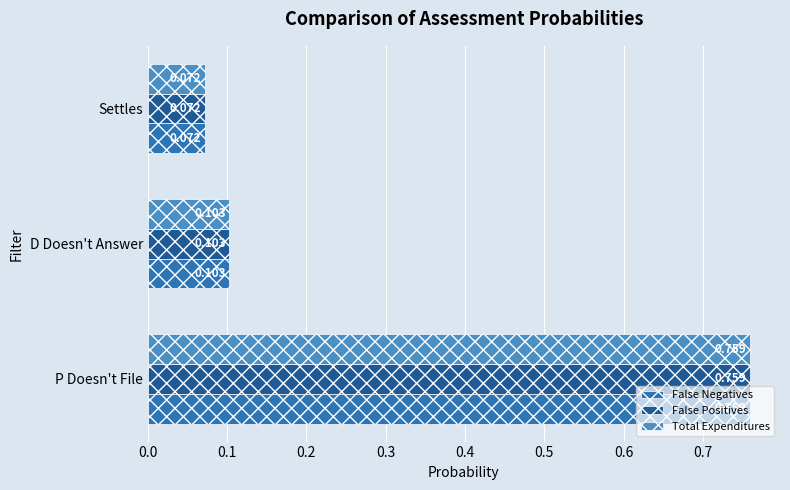

What is the difference between the maximum and minimum values in the Total Expenditures series?

0.7